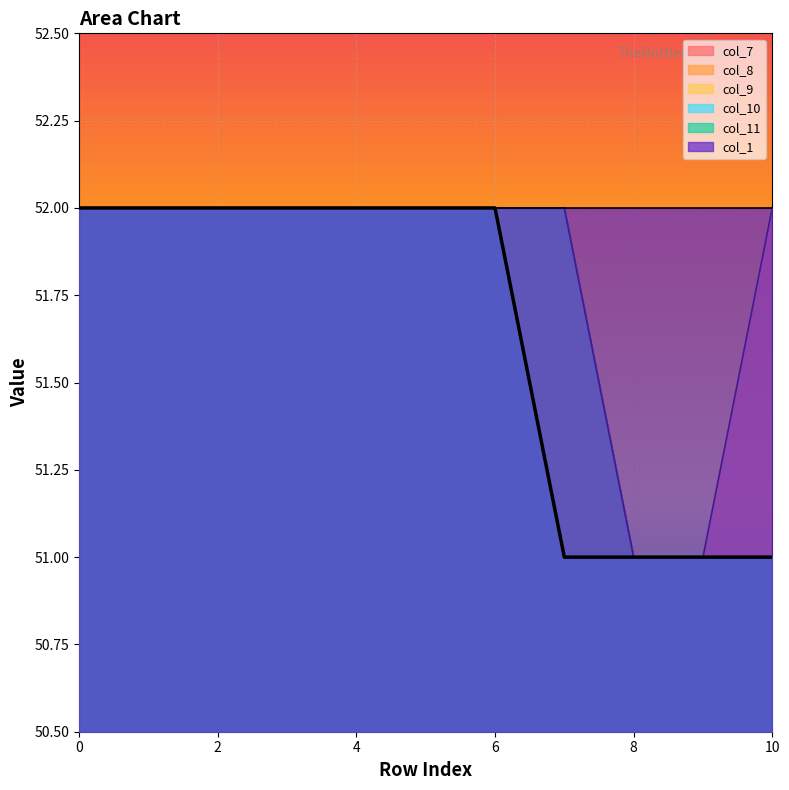

Is the value of col_11 at 2 greater than the value of col_8 at 8?

Yes